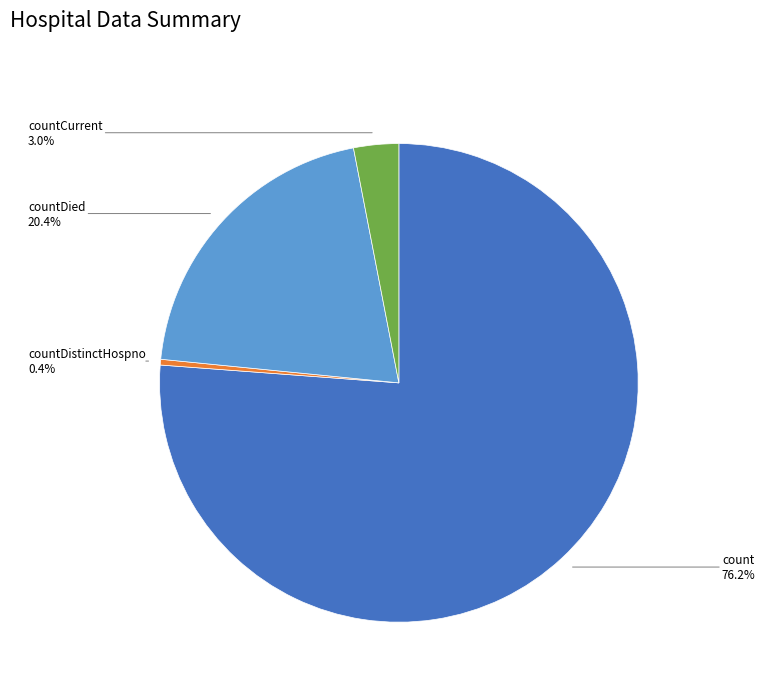

Is there any slice that represents more than half of the pie?

Yes